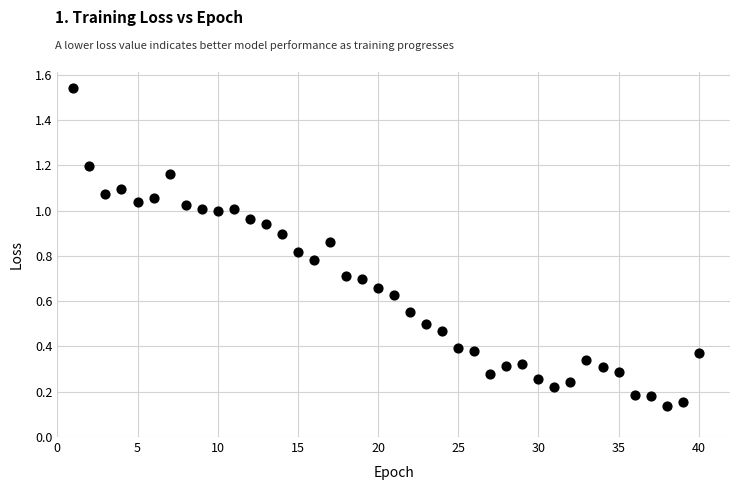

What is the range of X values (max minus min)?

39.0